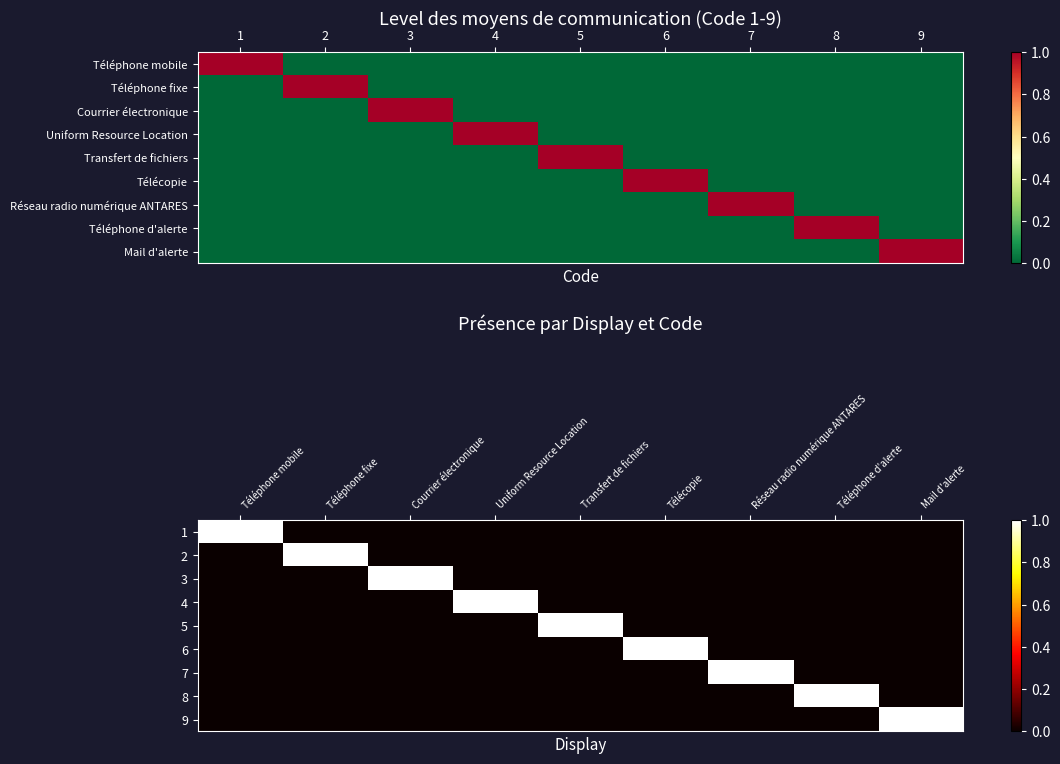

At which label is 6 closest to 0?

Téléphone mobile